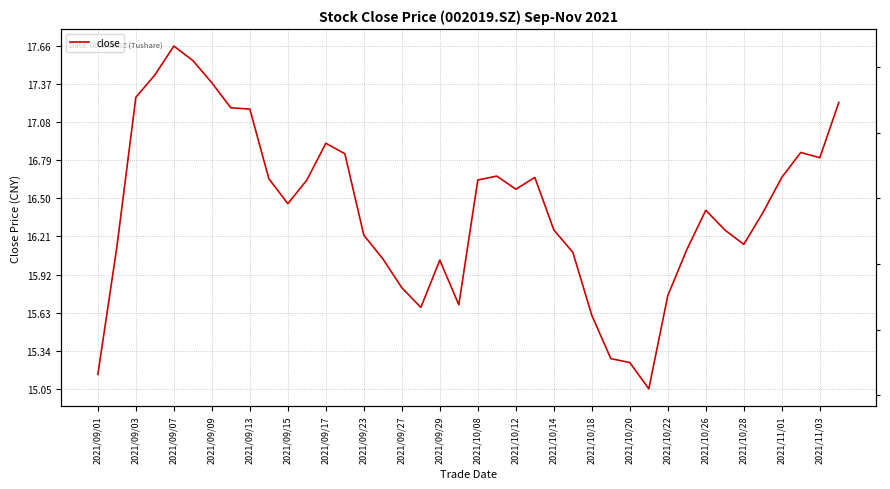

True or false: the data shows 25.2 at 2021/09/07.

False